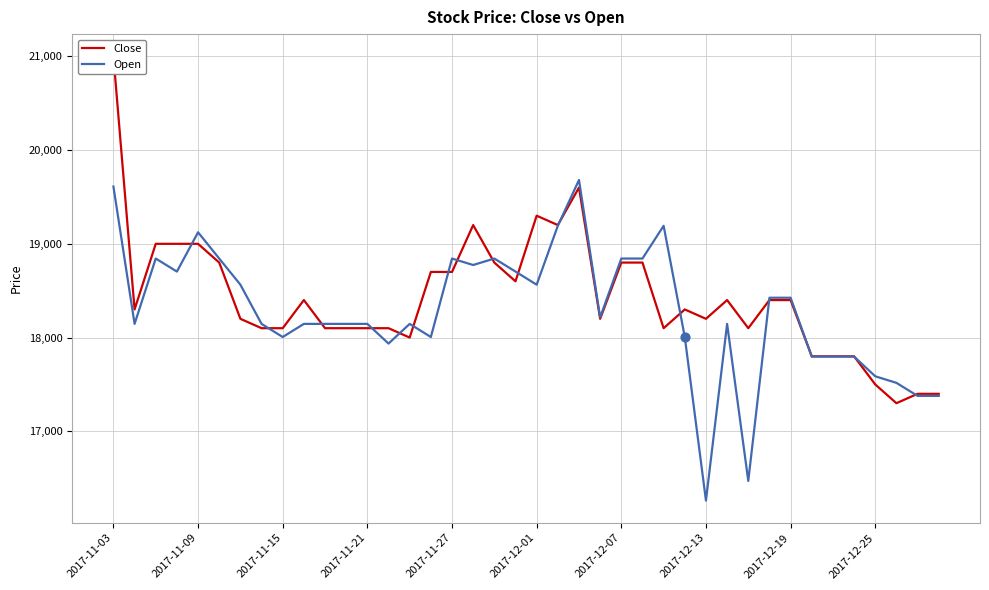

Which series has the widest spread of Y values?

Close